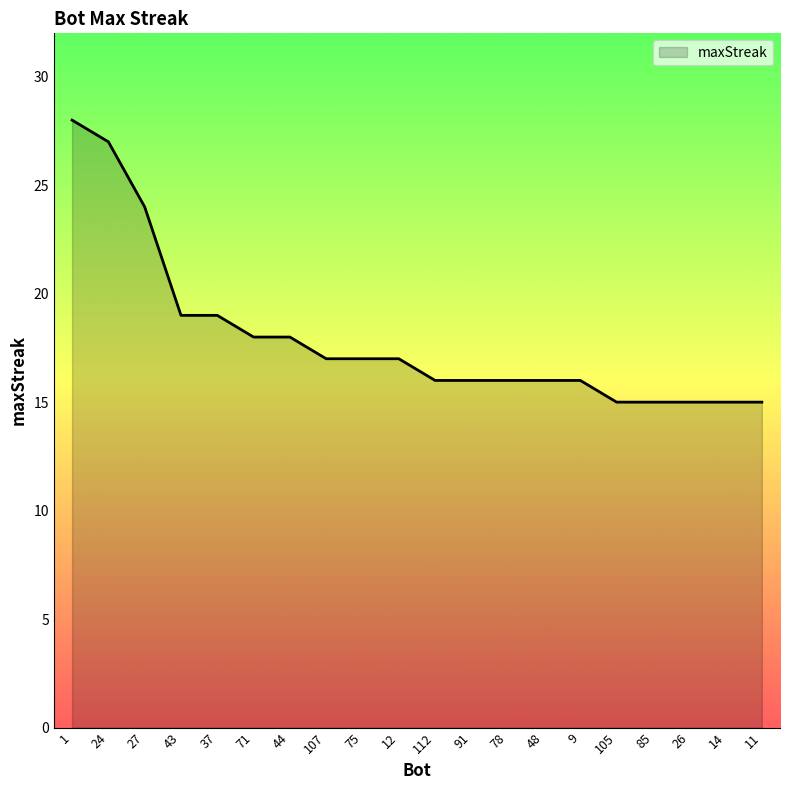

Reading right to left, extract all data points from this chart.

11=15	14=15	26=15	85=15	105=15	9=16	48=16	78=16	91=16	112=16	12=17	75=17	107=17	44=18	71=18	37=19	43=19	27=24	24=27	1=28